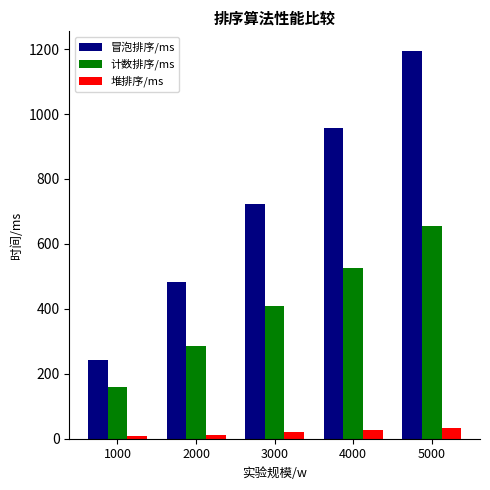

Rank the categories by 计数排序/ms value from lowest to highest.

1000, 2000, 3000, 4000, 5000